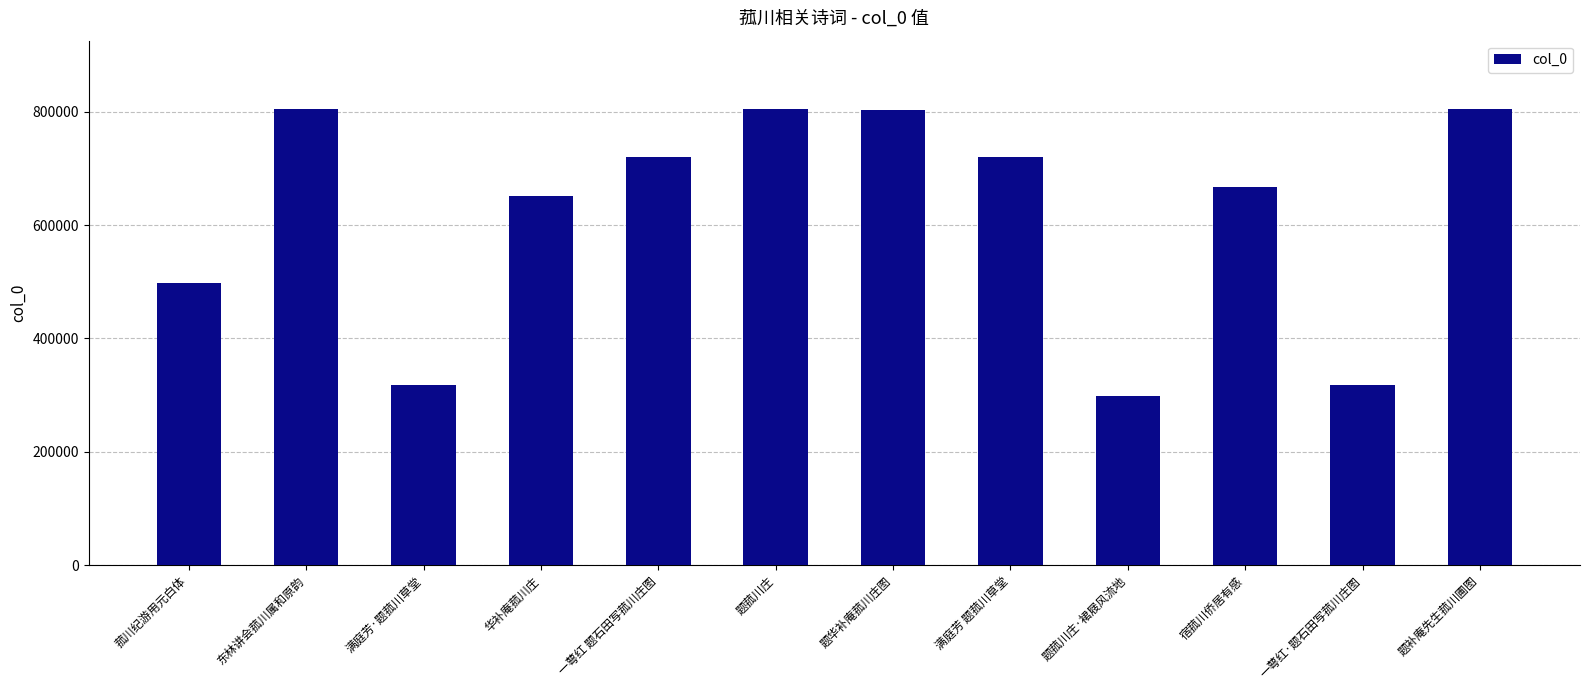

Are the bars horizontal?

No